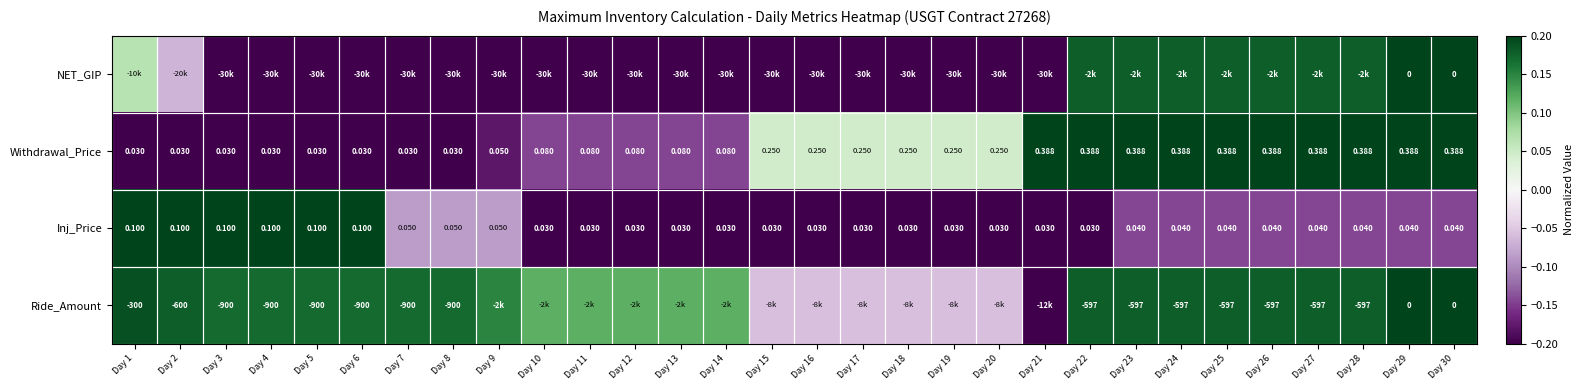

At how many categories does at least one series exceed 0?

30